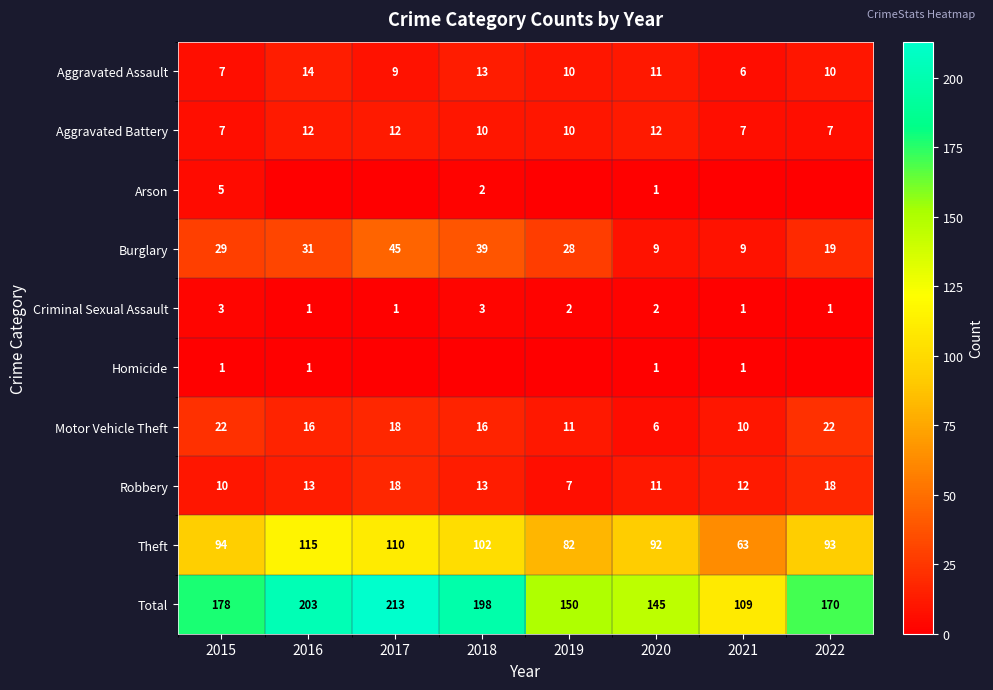

What is the sum of the Criminal Sexual Assault values at 2018 and 2022?

4